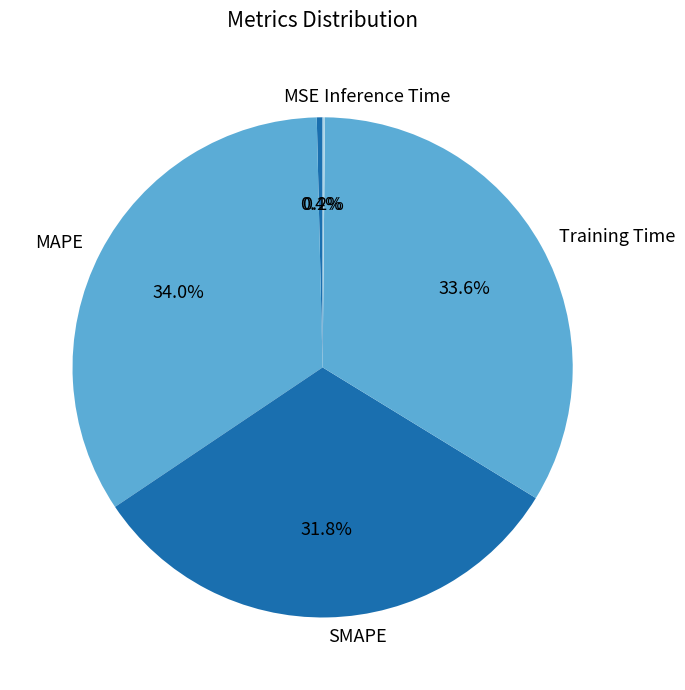

Combined, what portion of the pie is MAPE and Training Time?

67.6%